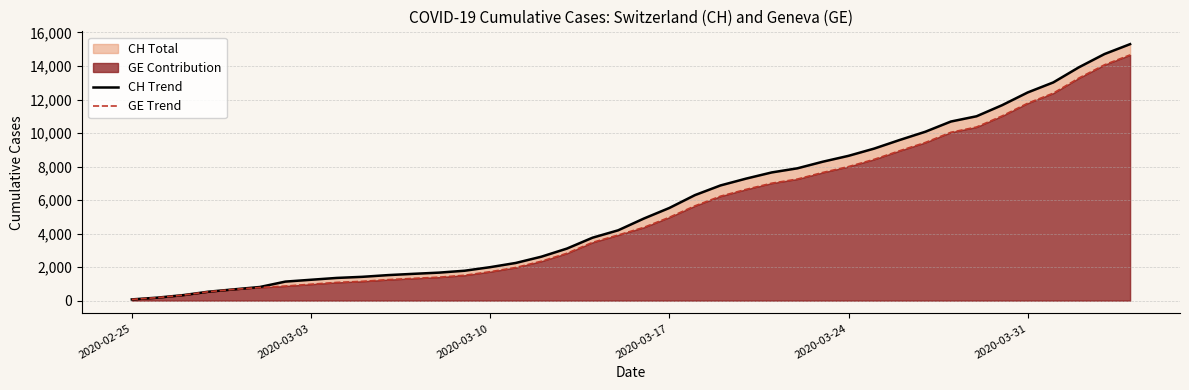

True or false: CH (line) has more than 1 interior local peaks.

False